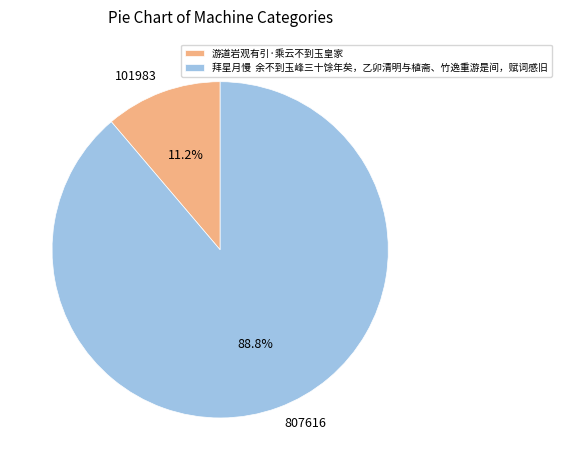

Which slice is the smallest?

游道岩观有引·乘云不到玉皇家